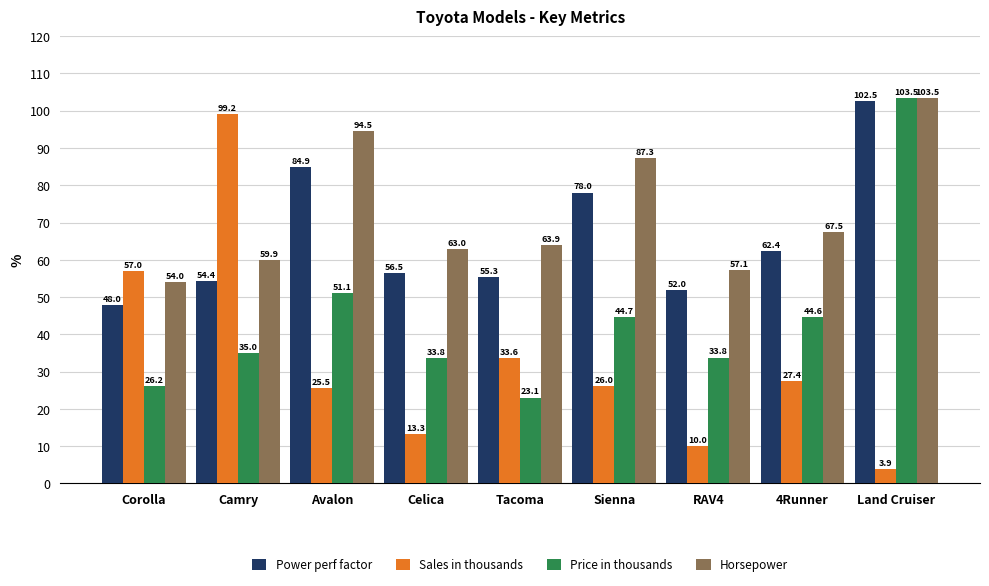

What value does the Price in thousands series have at Tacoma?

23.1